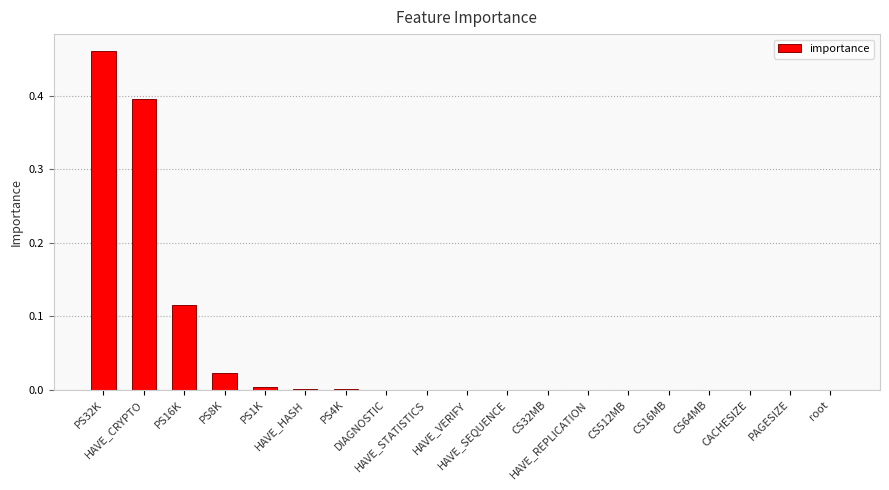

How many data points does each series have?

19